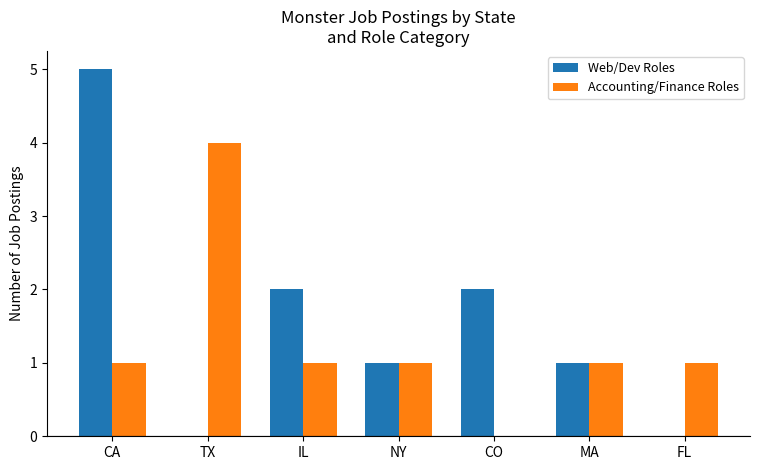

Count the Web/Dev Roles values in the range 0 to 2.

6